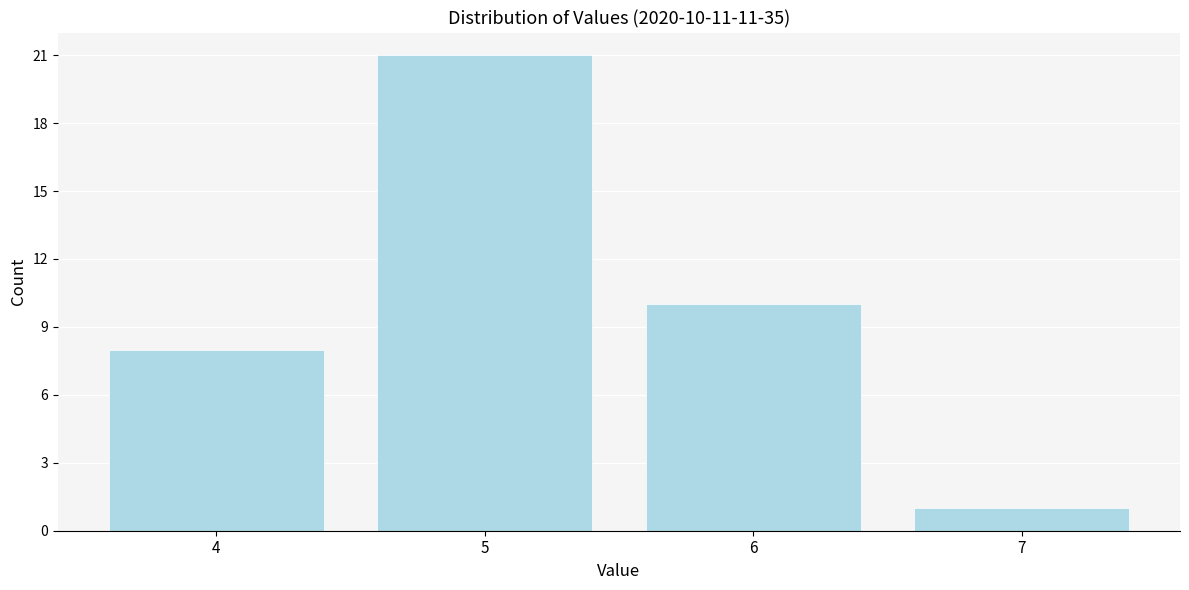

Reading right to left, extract all data points from this chart.

7=1	6=10	5=21	4=8